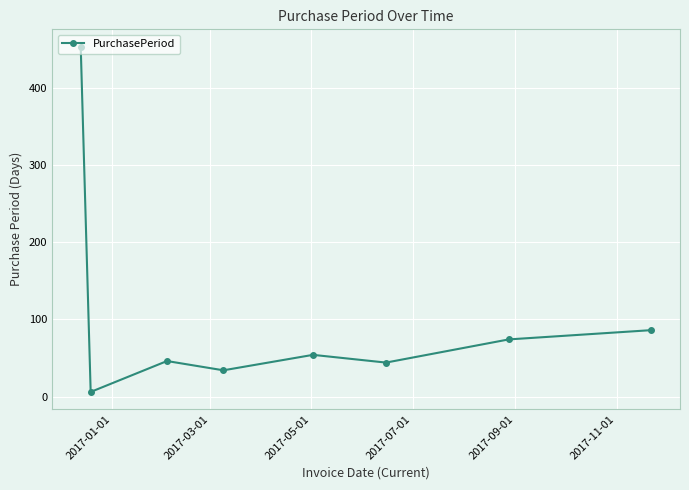

What is the value of the 1st point from the left?

453